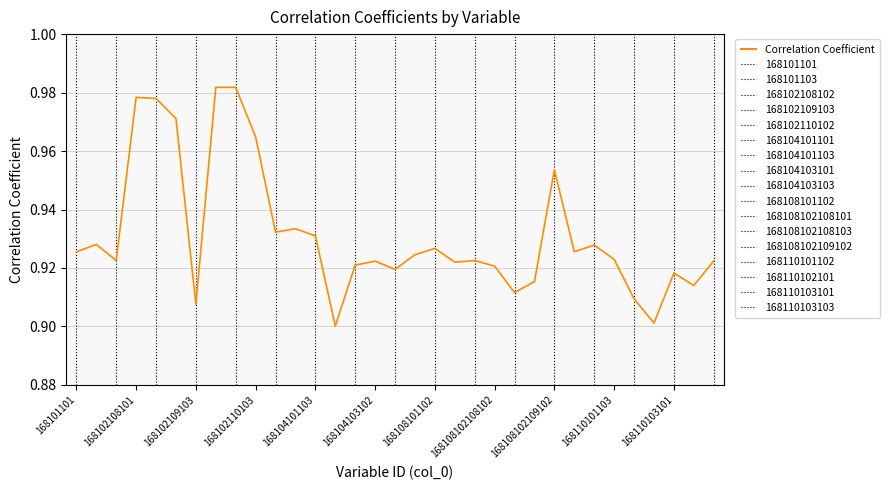

Does the chart display data point markers on the line(s)?

No